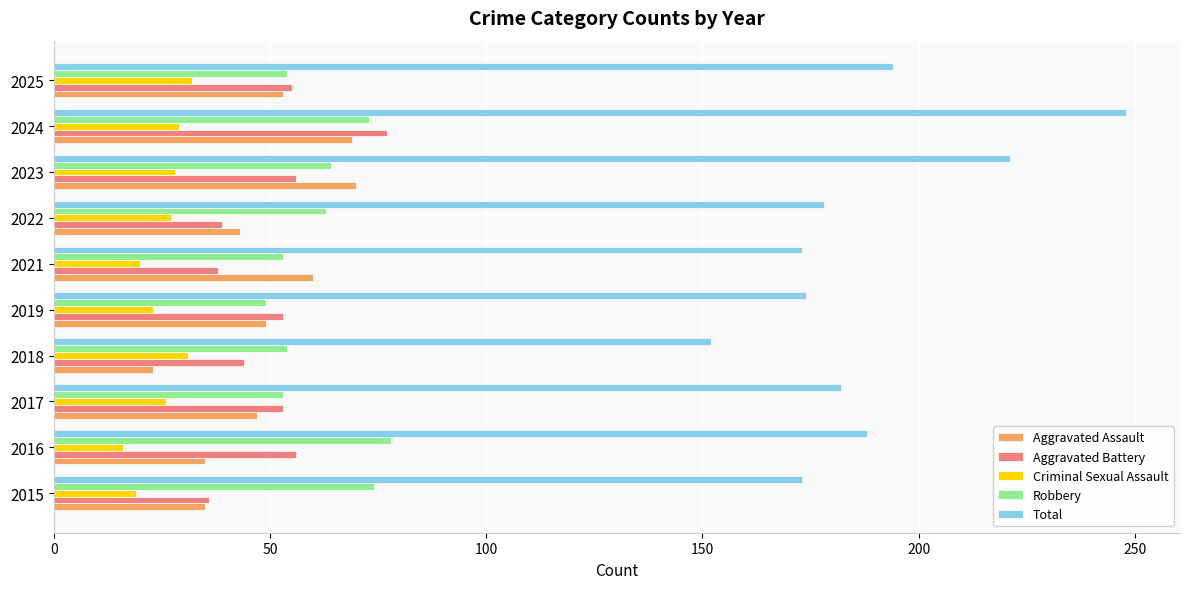

What is the difference between the maximum and minimum values in the Criminal Sexual Assault series?

16